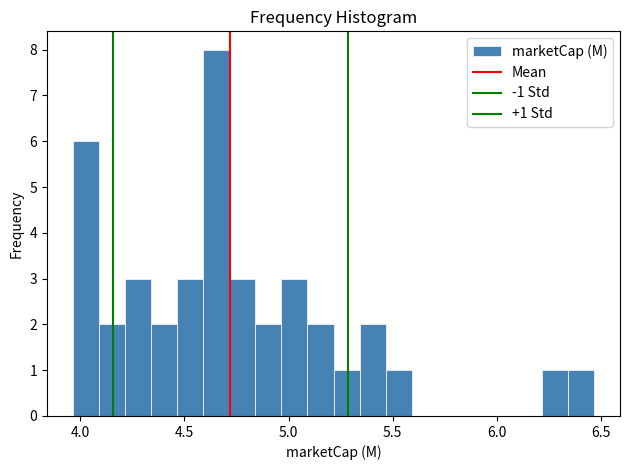

Read against the x-axis, roughly where is the centre of the tallest bar?

4.65